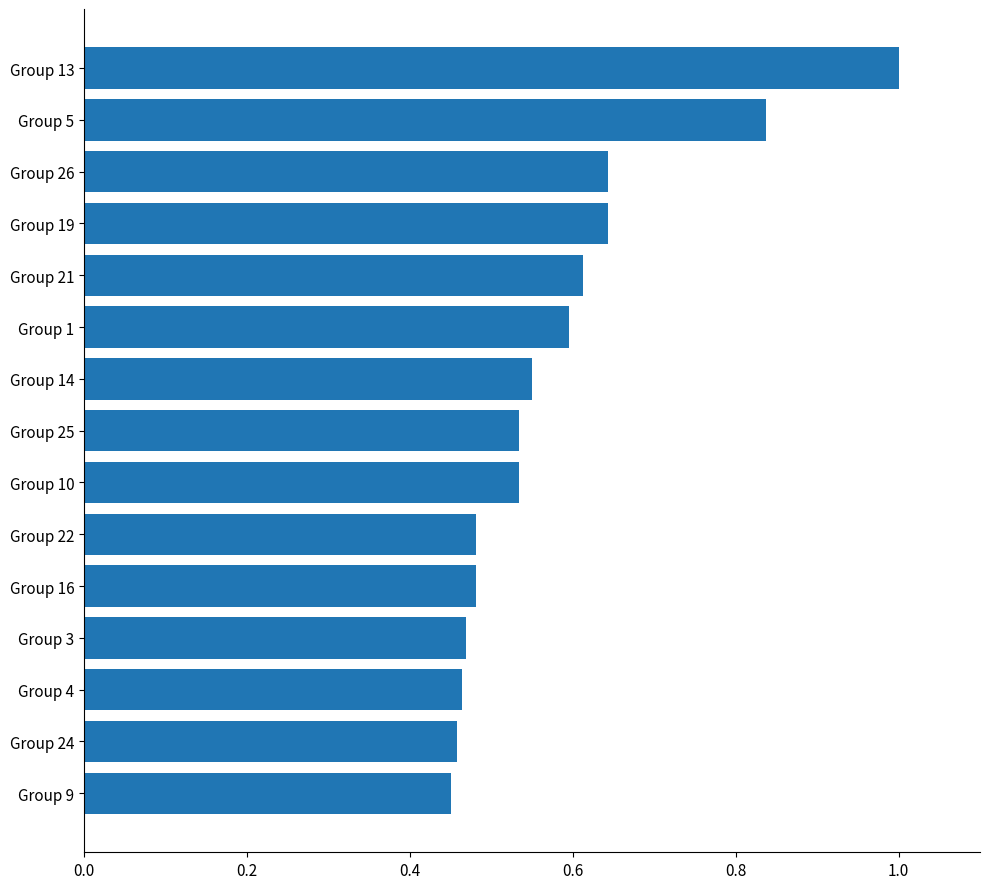

What is the sum of all values?

8.7